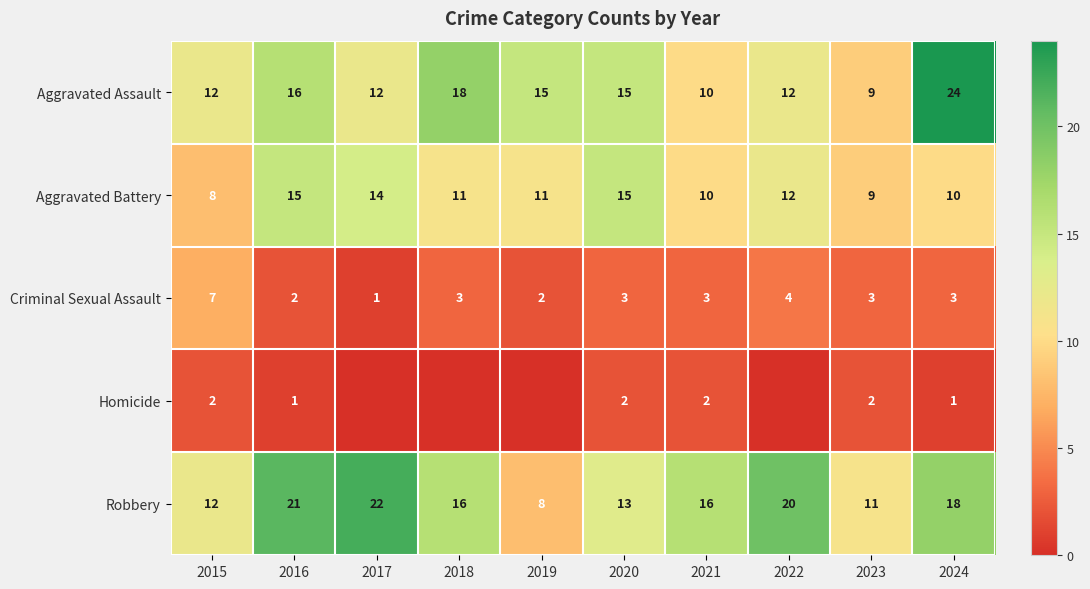

Is the value of Aggravated Battery at 2021 greater than the value of Homicide at 2024?

Yes